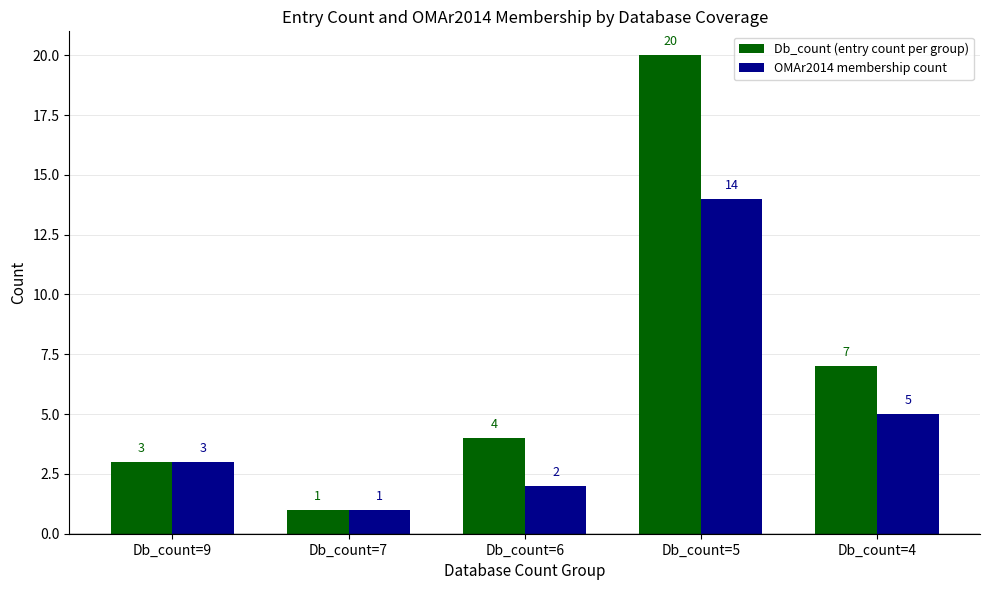

What is the difference between the second highest and minimum values in the Db_count (entry count per group) series?

6